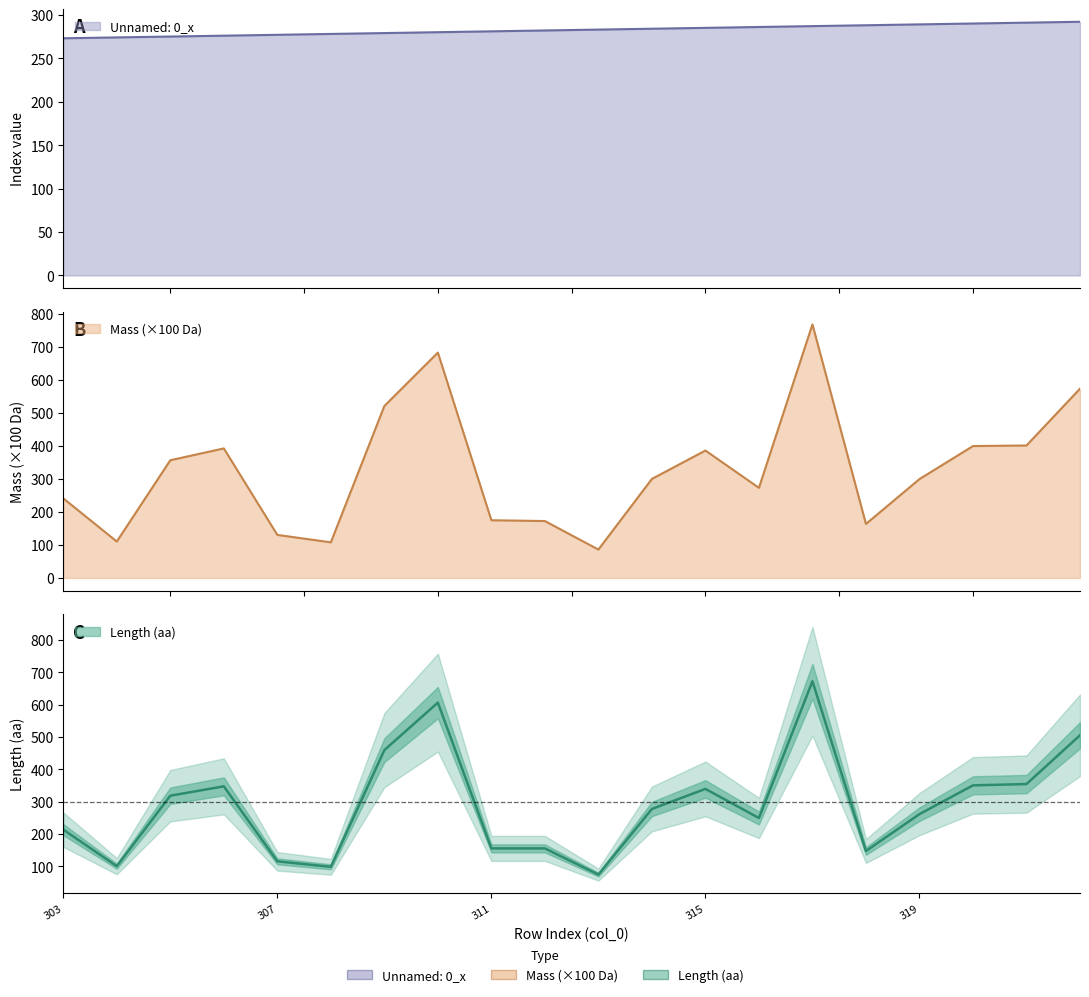

What is the maximum value for Length?

672.0